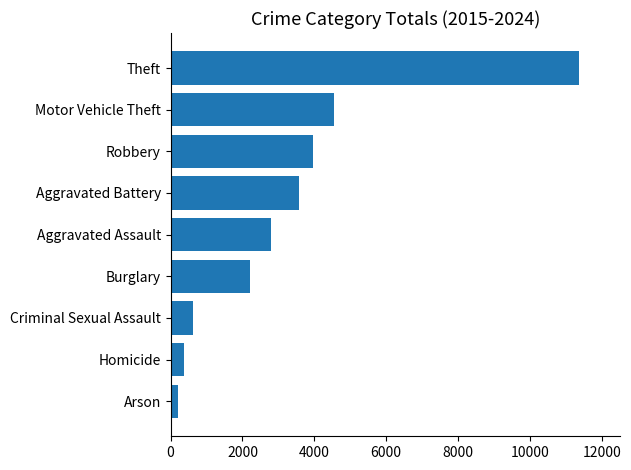

Read the value at Aggravated Assault.

2789